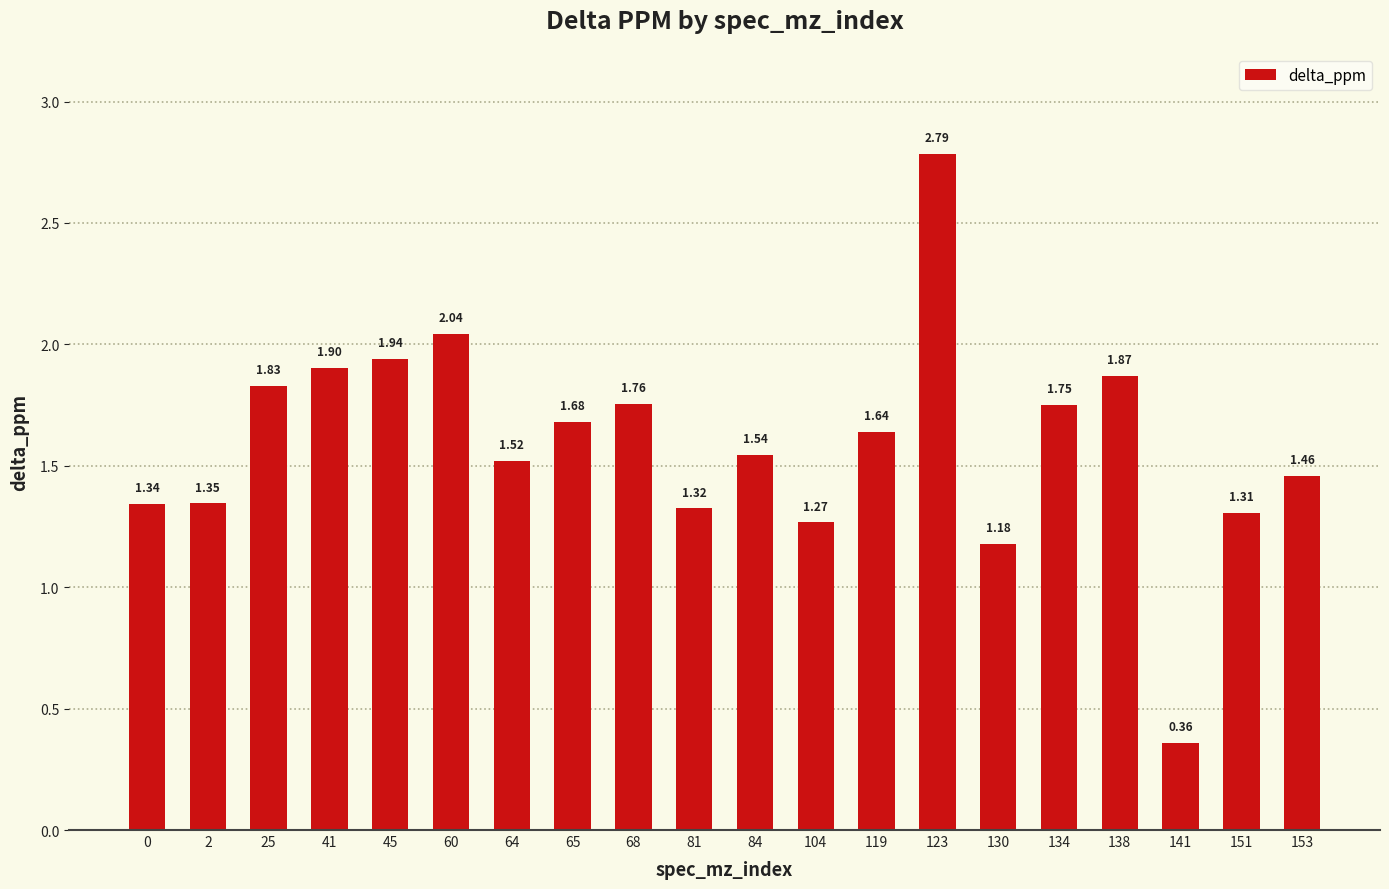

Does the chart contain stacked bars?

No